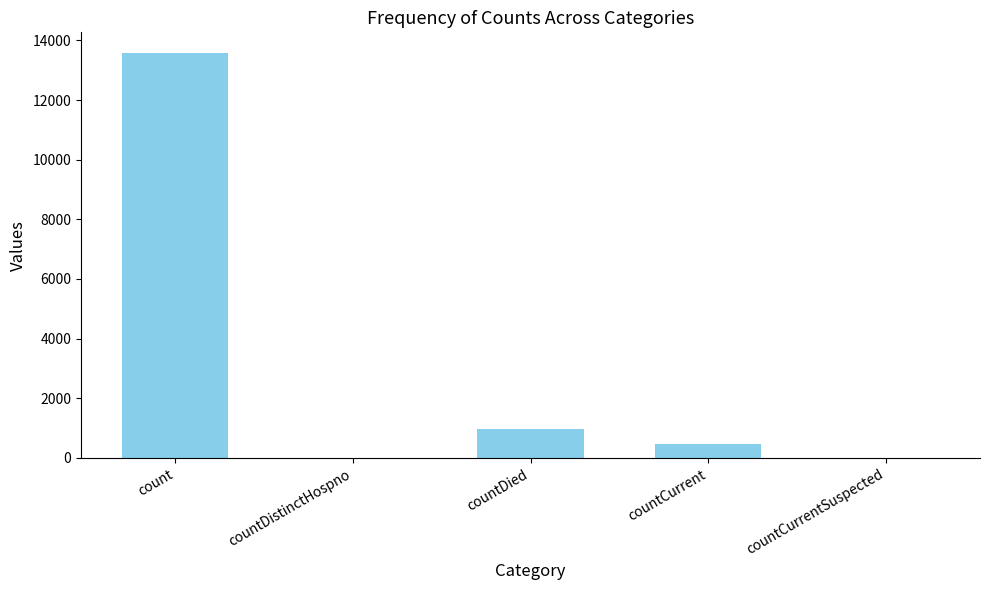

What is the sum of all values?

15014